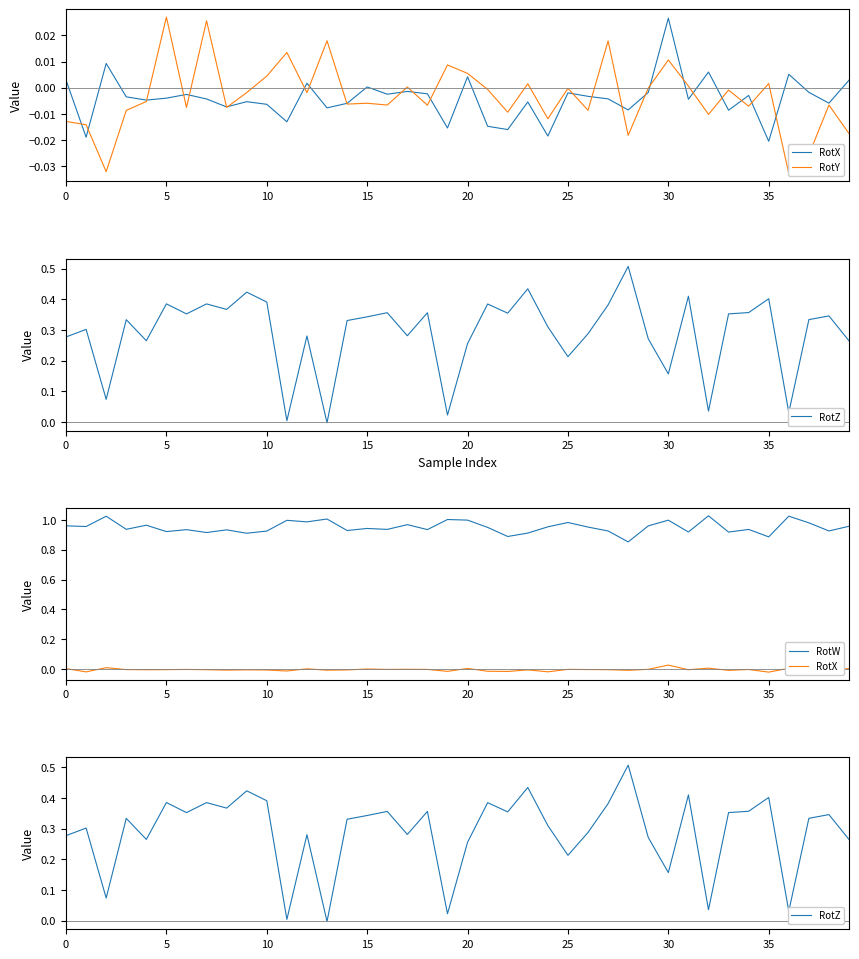

How many data points in RotX are above 0?

9